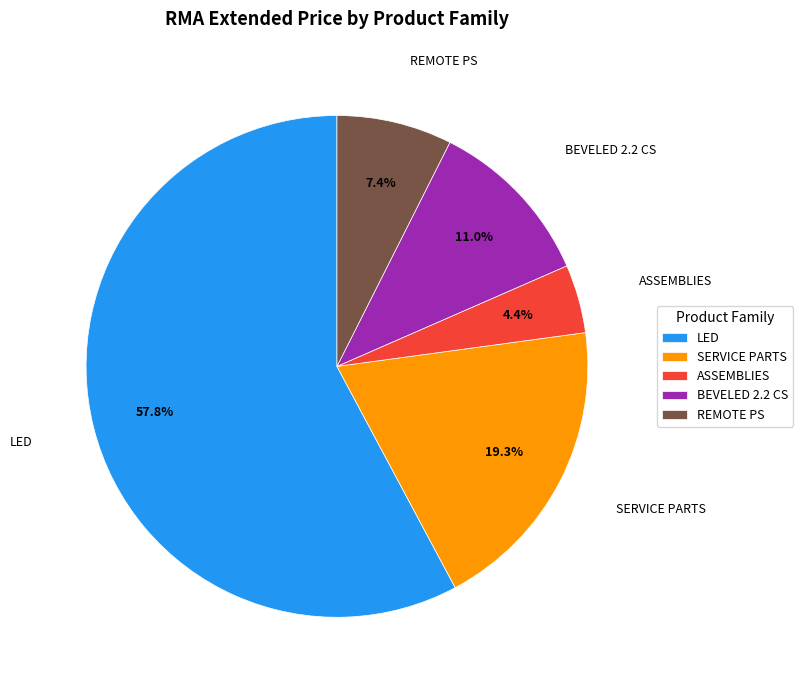

Which slice is the largest?

LED